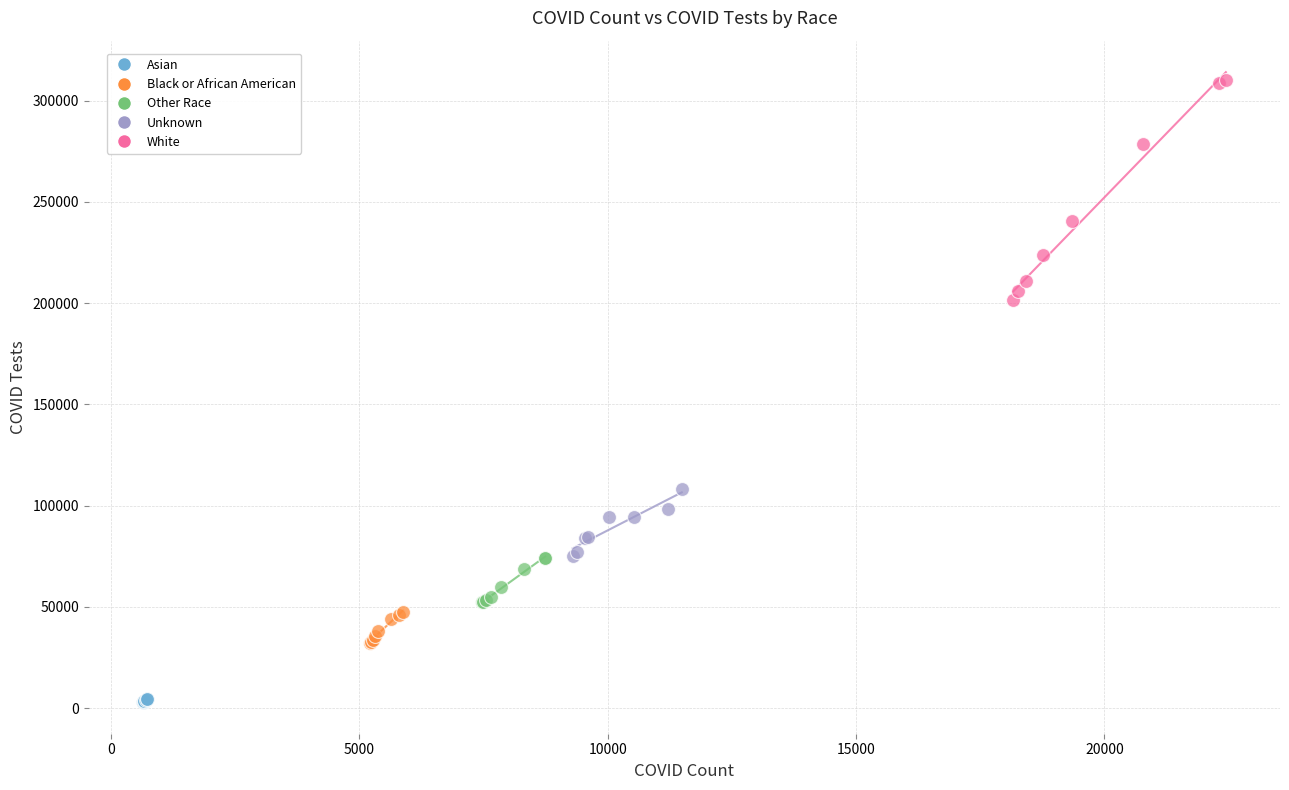

Which series has the largest Y range (max minus min)?

White